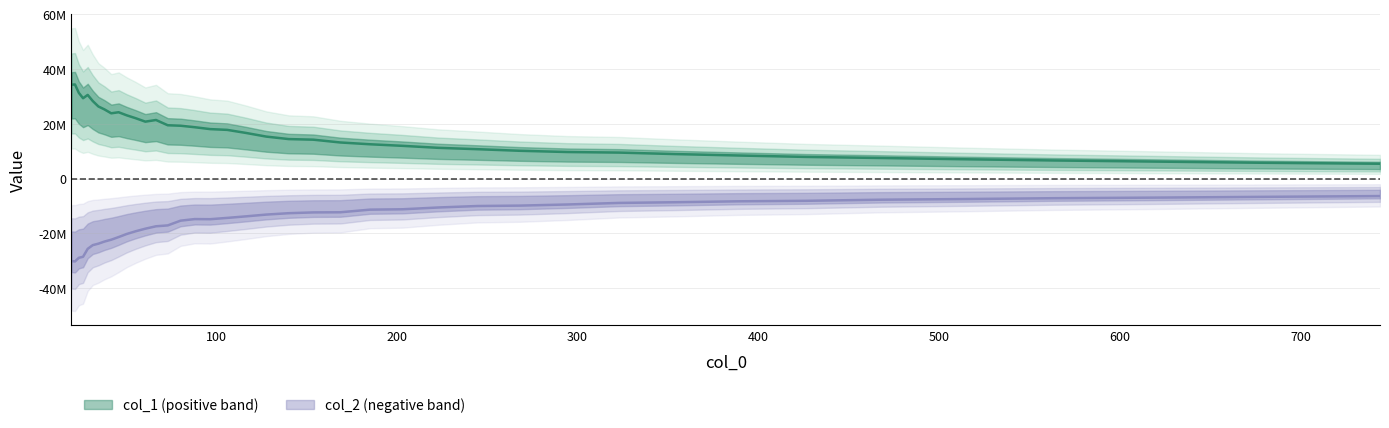

True or false: col_1 and col_2 intersect in this chart.

False